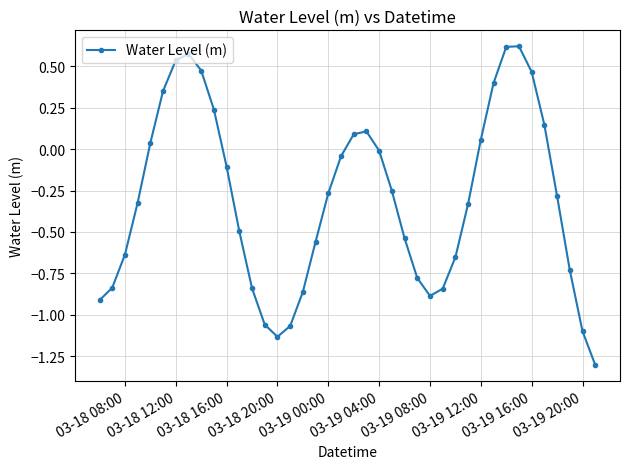

True or false: the data has more than 1 interior local peaks.

True